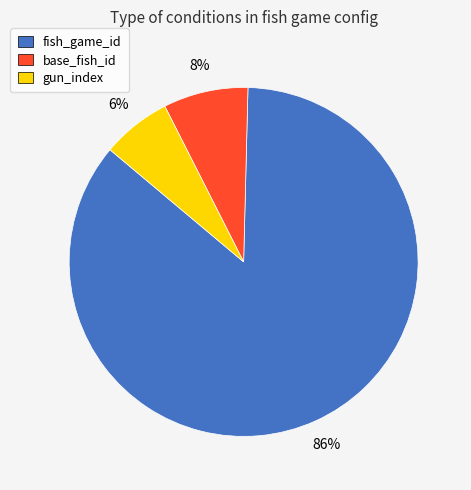

Is it true that base_fish_id is 8% of the pie?

True